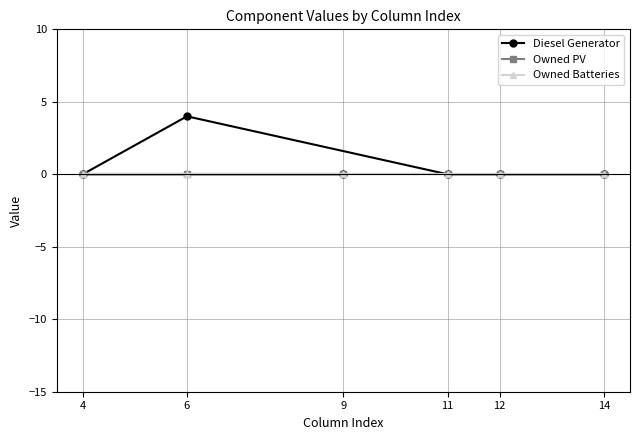

Is the value of Owned Batteries at 6 greater than the value of Diesel Generator at 4?

No